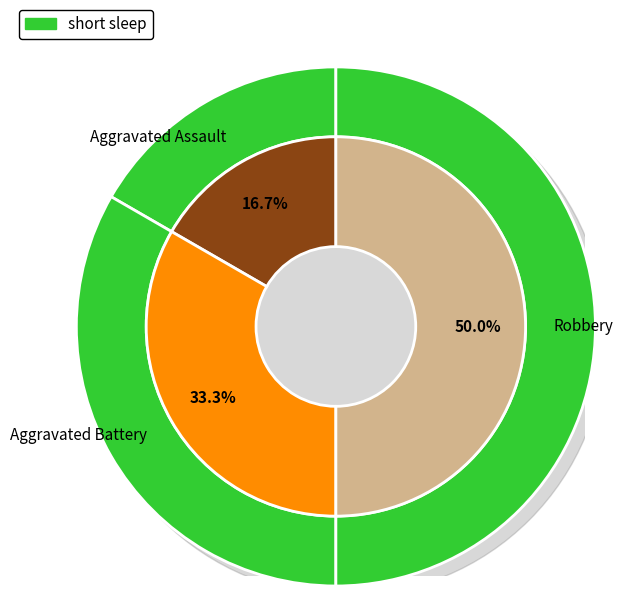

To the nearest percent, what portion does Aggravated Assault represent?

17%